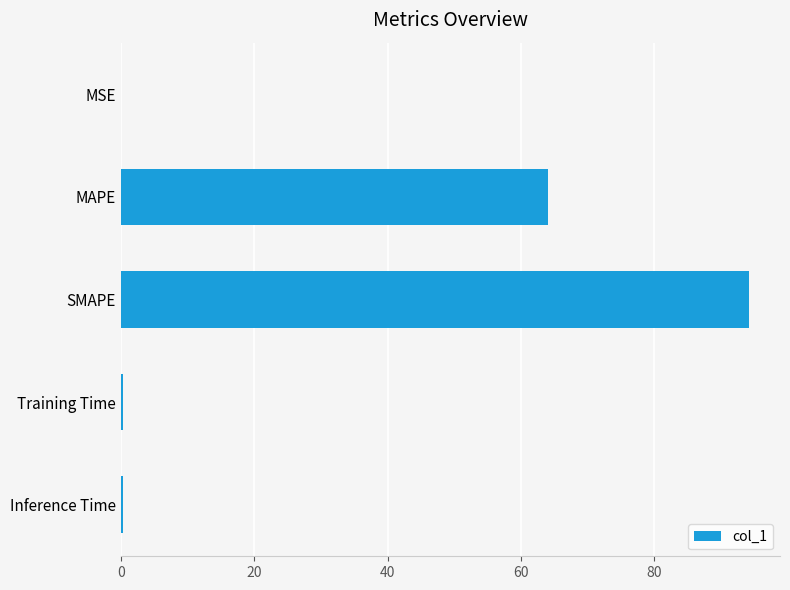

Which has a higher value, Inference Time or SMAPE?

SMAPE